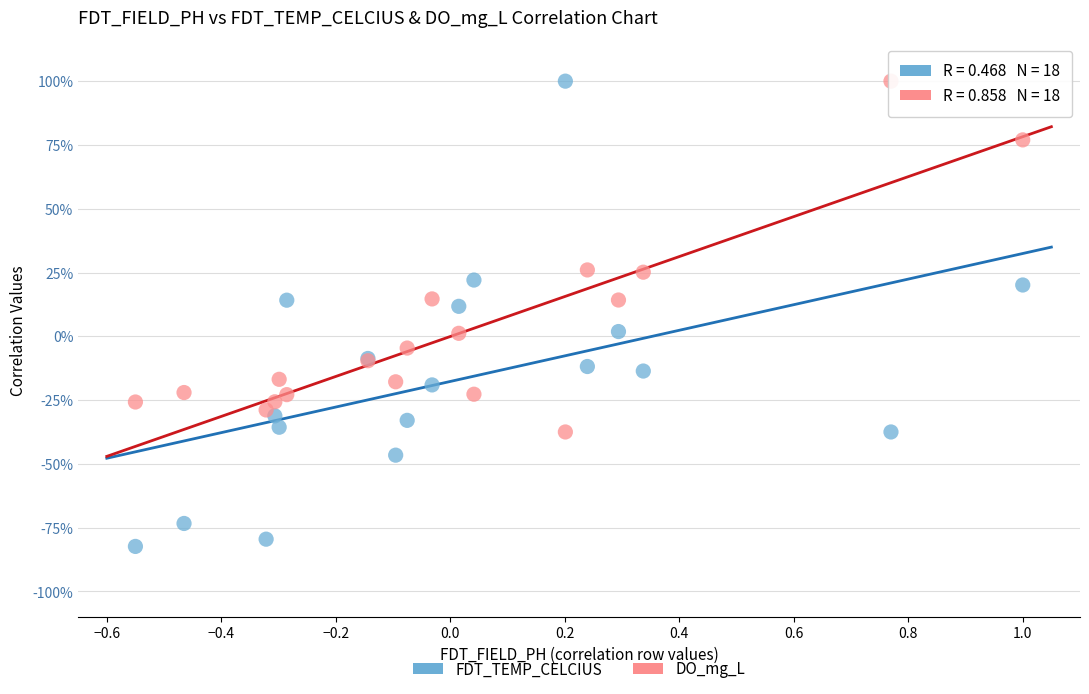

Which series contains the lowest Y value?

FDT_TEMP_CELCIUS